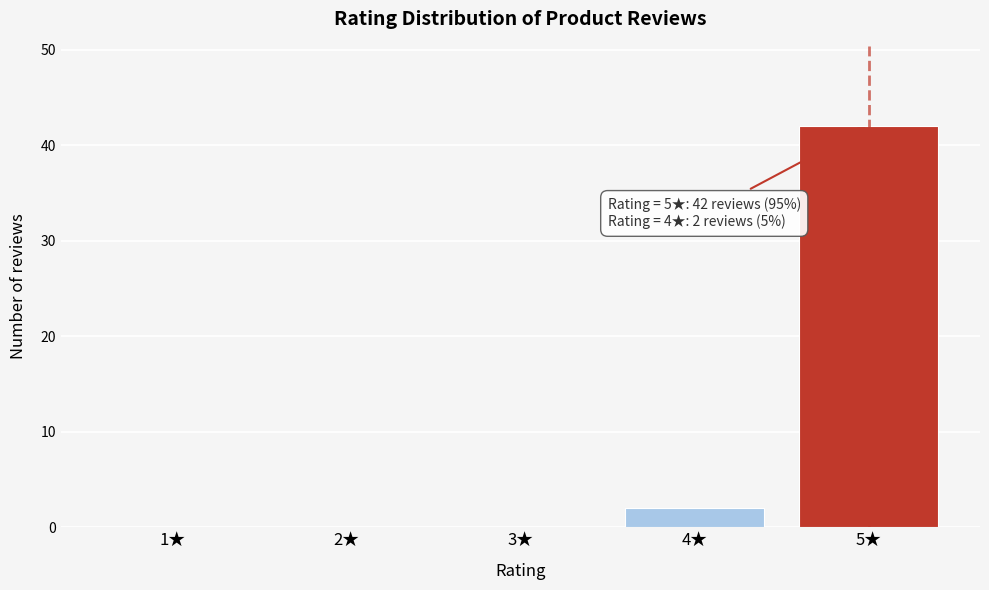

Reading left to right, what are all the values shown in this chart?

1★=0	2★=0	3★=0	4★=2	5★=42